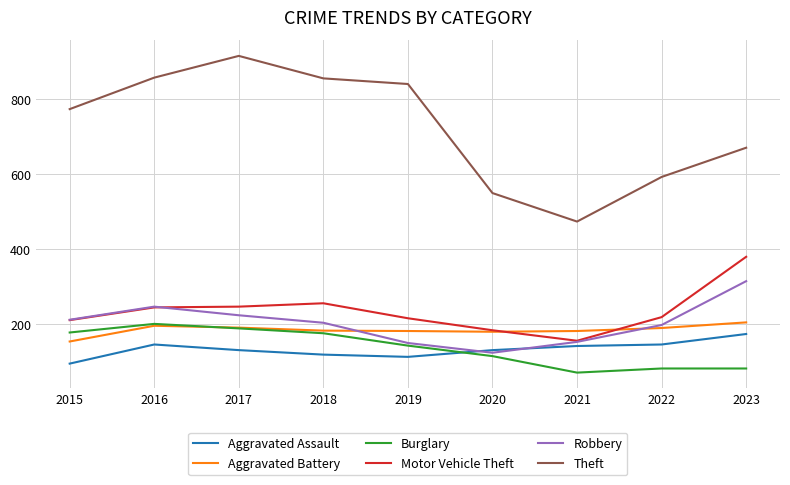

True or false: Theft has a value of 858 at 2016.

True